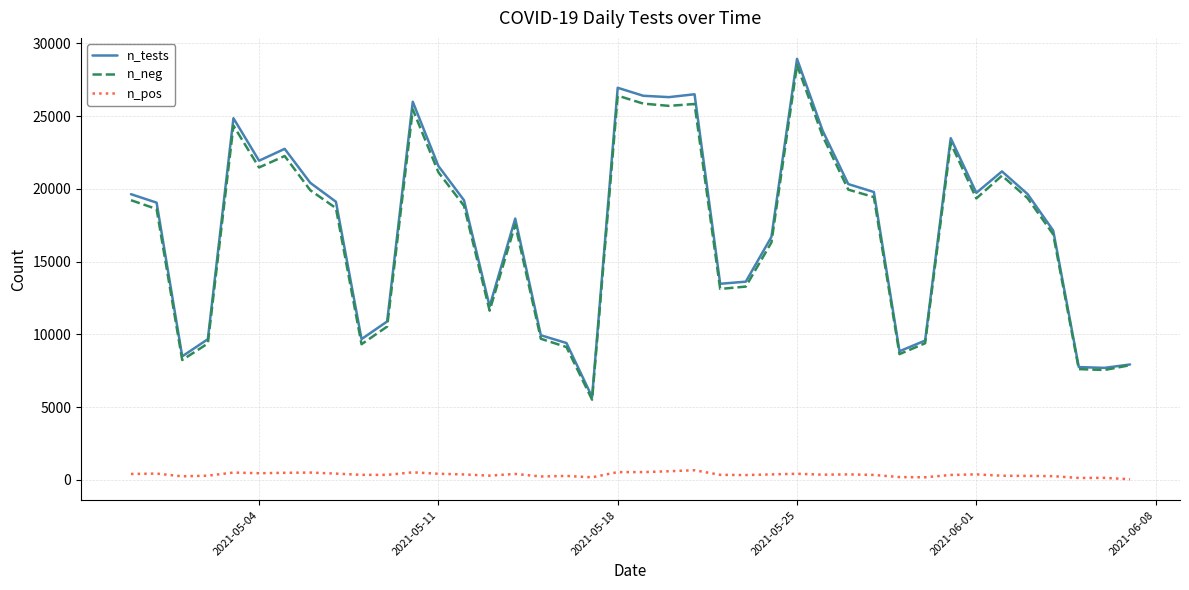

What is the greatest value displayed?

28926